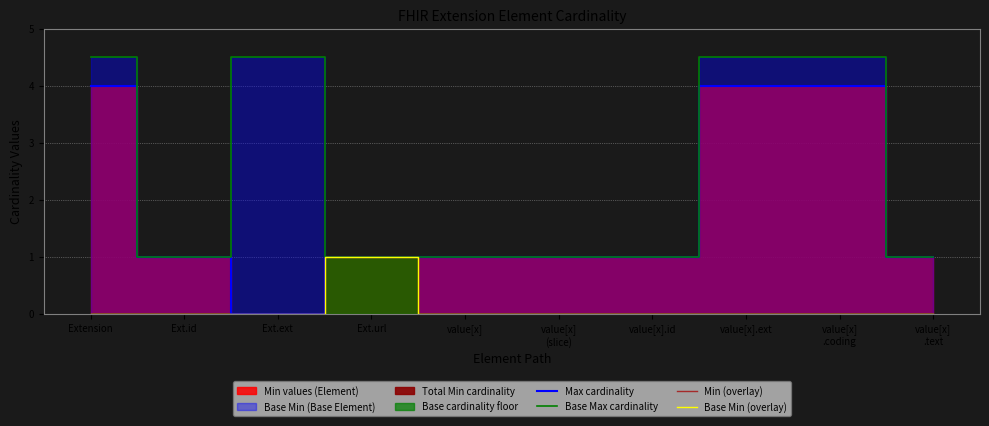

True or false: Min (overlay) and Base Min (overlay) cross at least once.

False